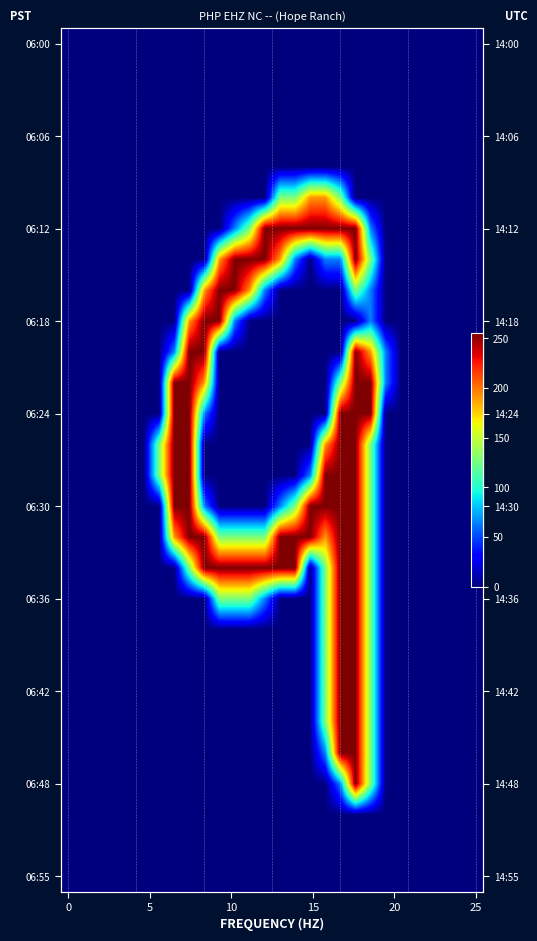

At how many categories does at least one series exceed 251?

14